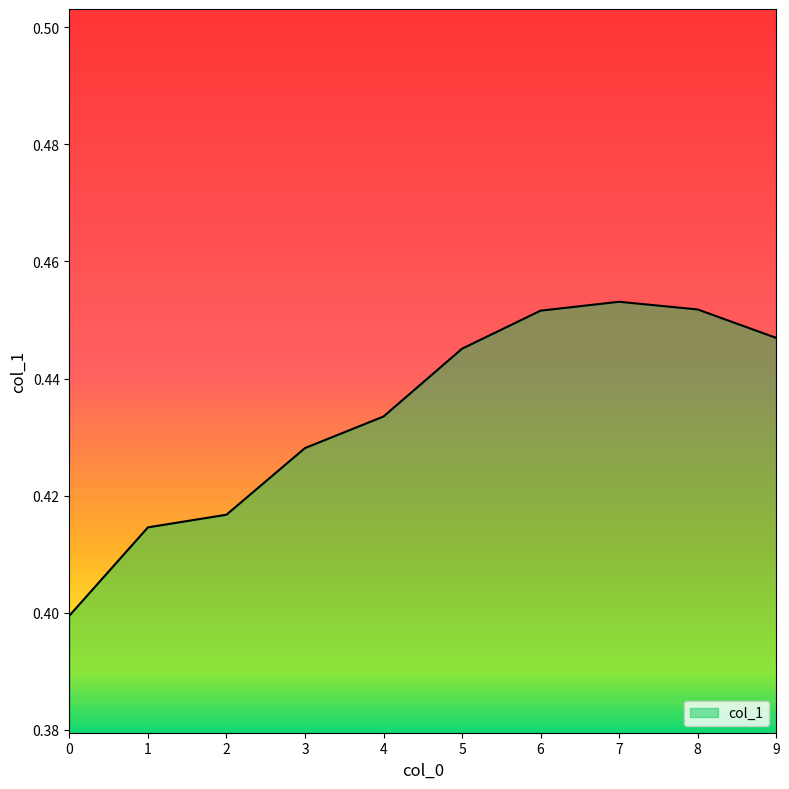

Between 5 and 1, which is larger?

5